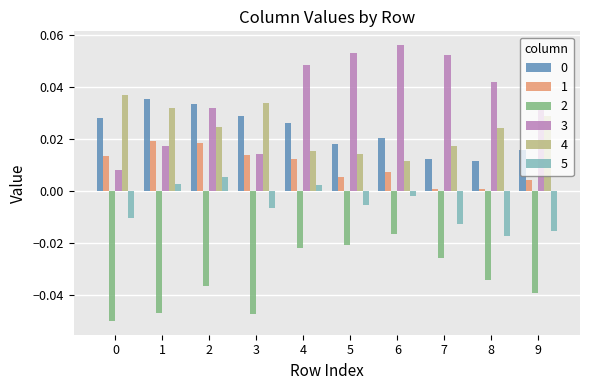

The value of 4 at 1 is 0.0. True or false?

True